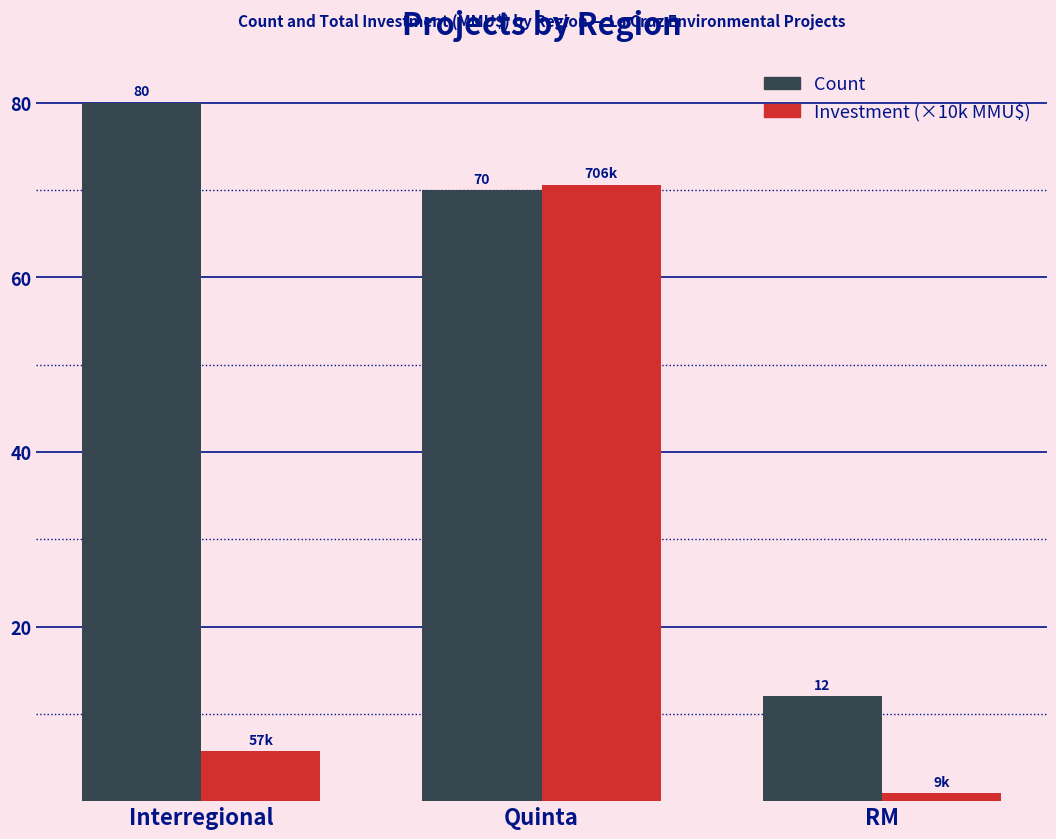

At how many categories does at least one series exceed 59?

2